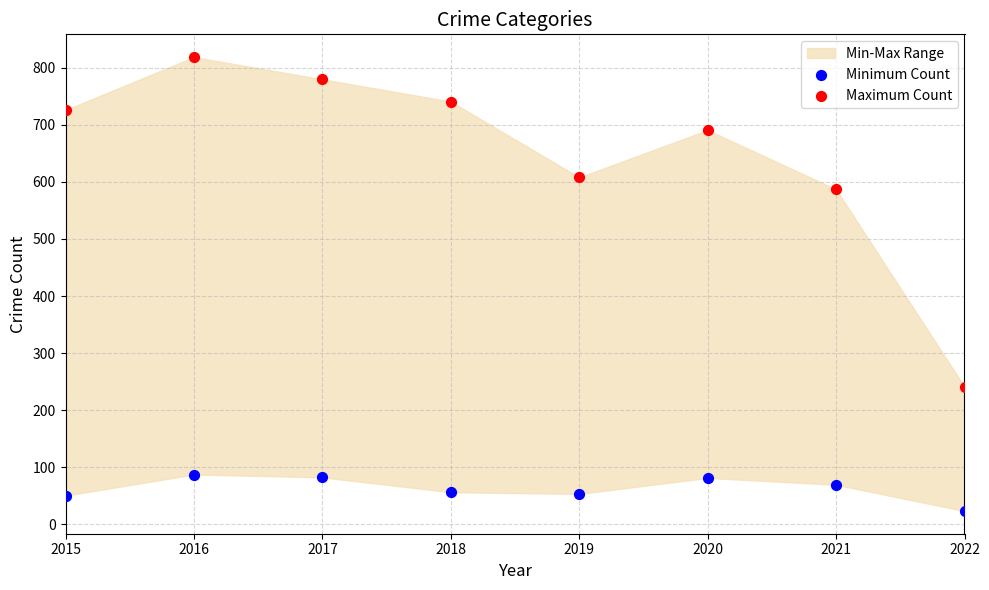

Which series reaches the maximum Y coordinate?

Maximum Count